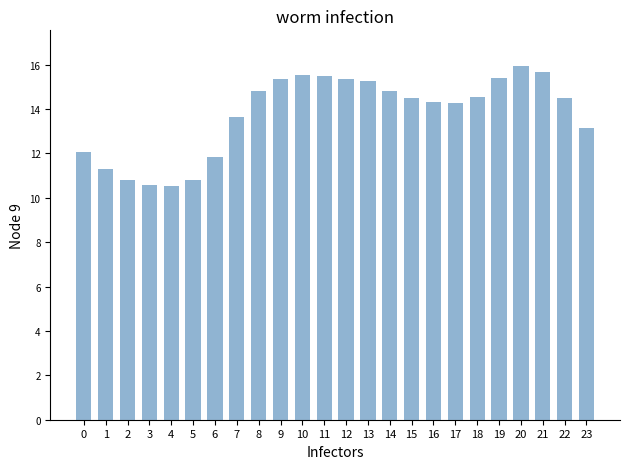

How many distinct data groups are displayed?

1